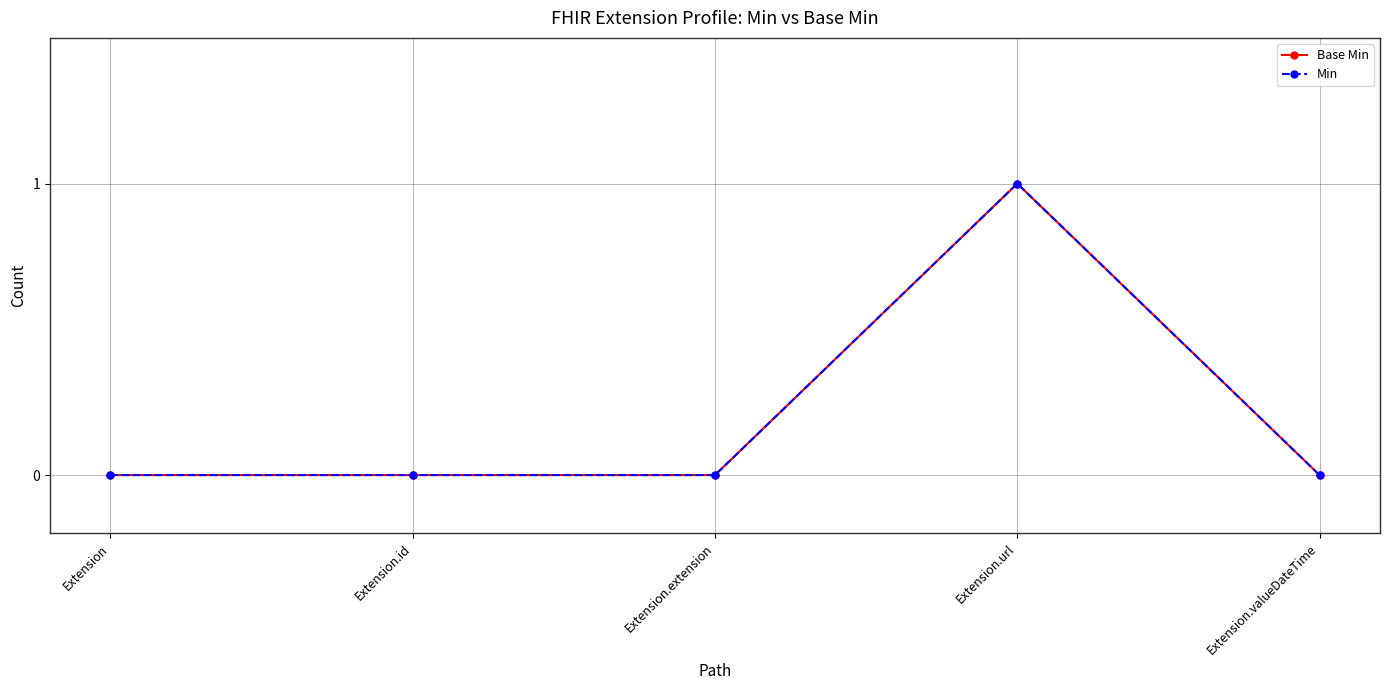

True or false: Min and Base Min cross at least once.

False